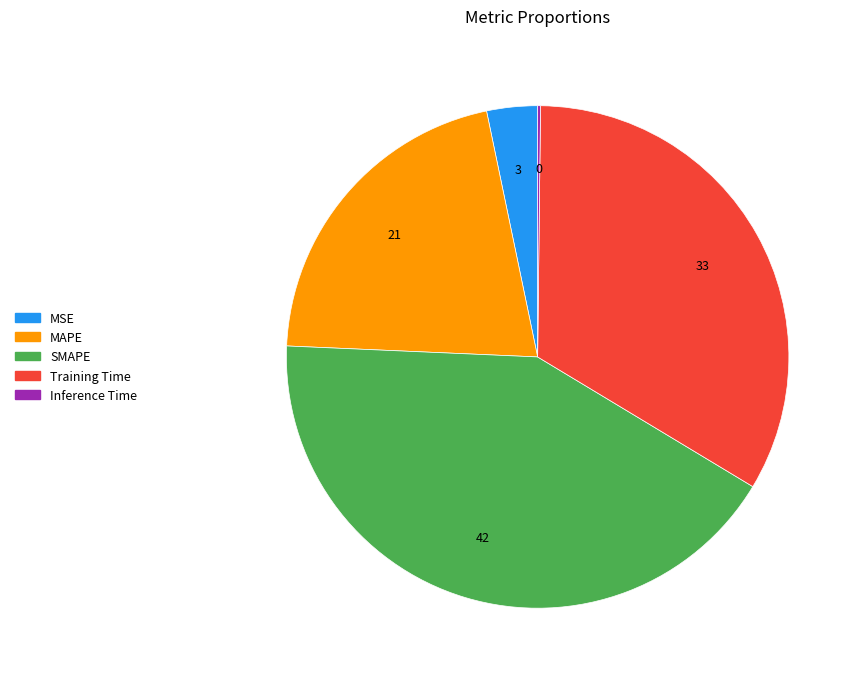

True or false: MSE accounts for 3% of the total.

True